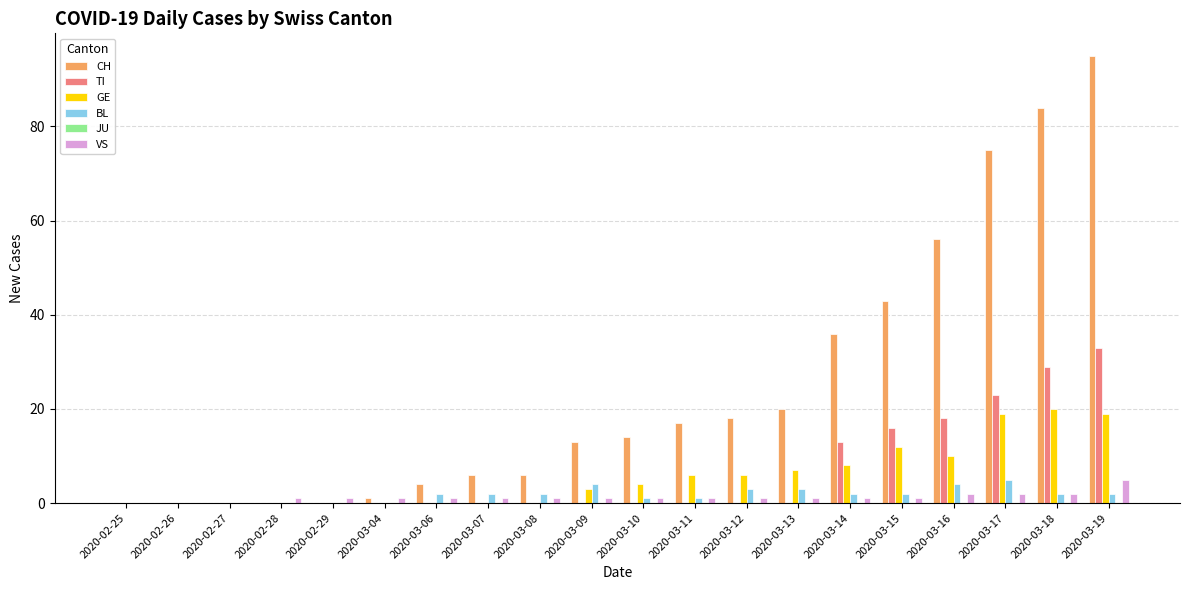

True or false: TI has a value of 0 at 2020-02-28.

True